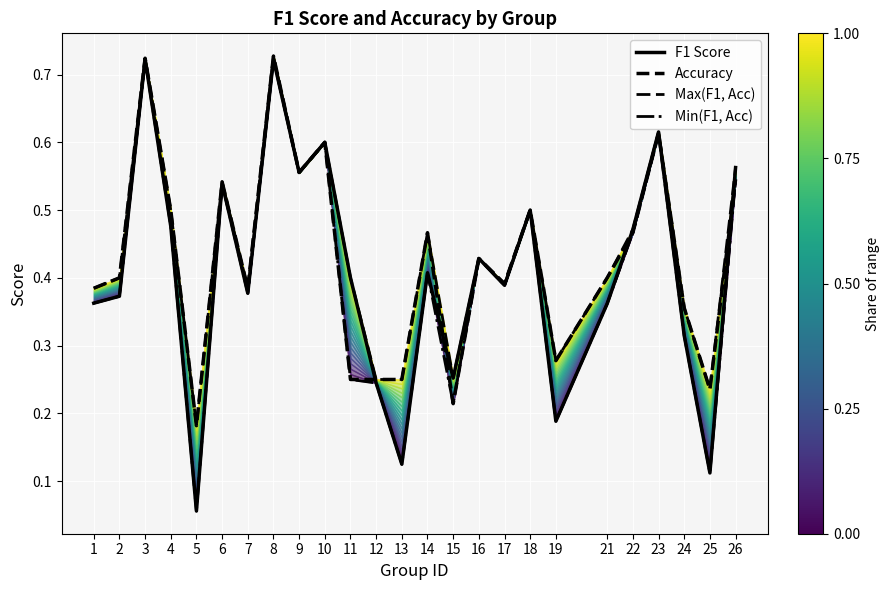

Between 14 and 25, which is larger?

14